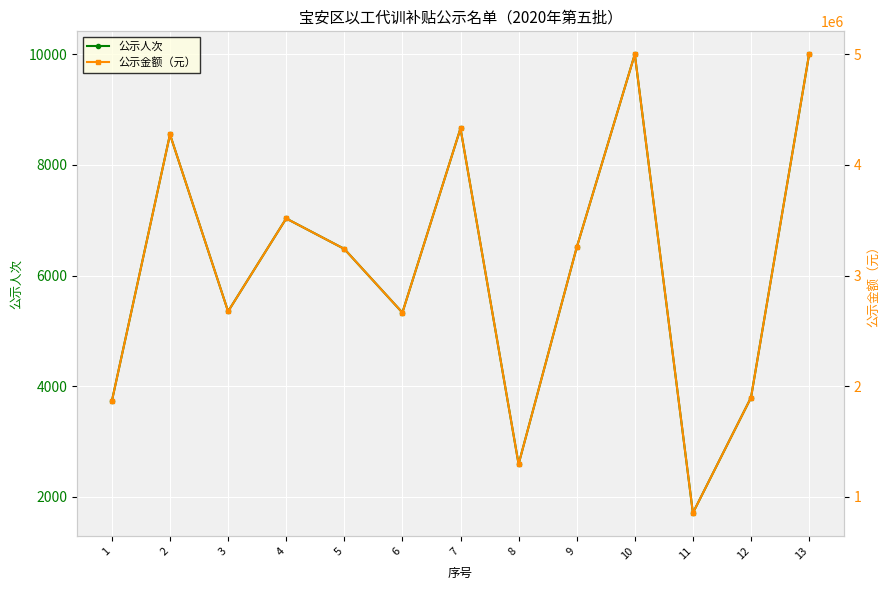

What is the value of the 公示金额（元） point at the 2nd from the left?

4275500